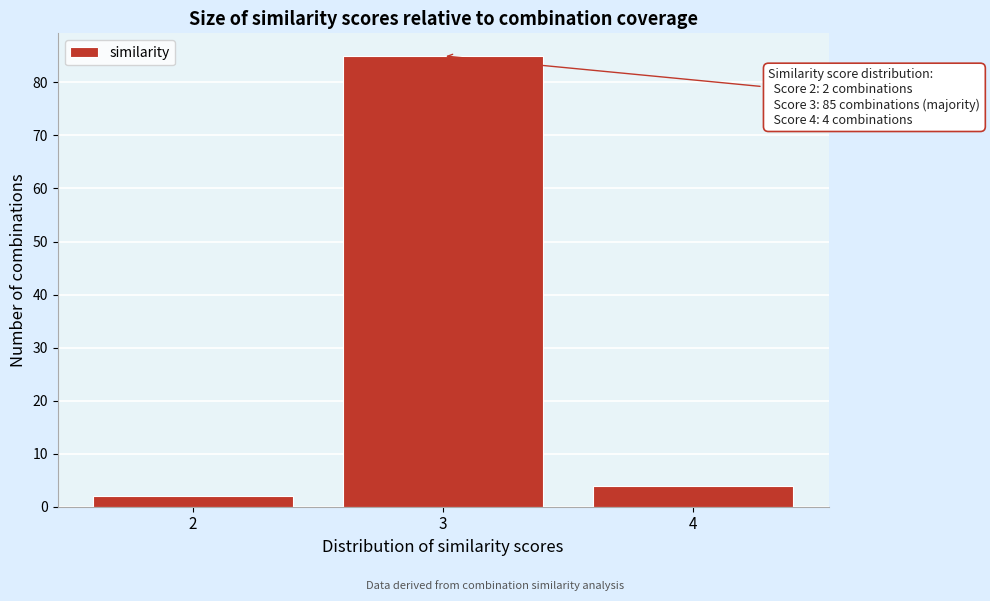

Which range on the x-axis has the tallest bar?

2.5 to 3.5